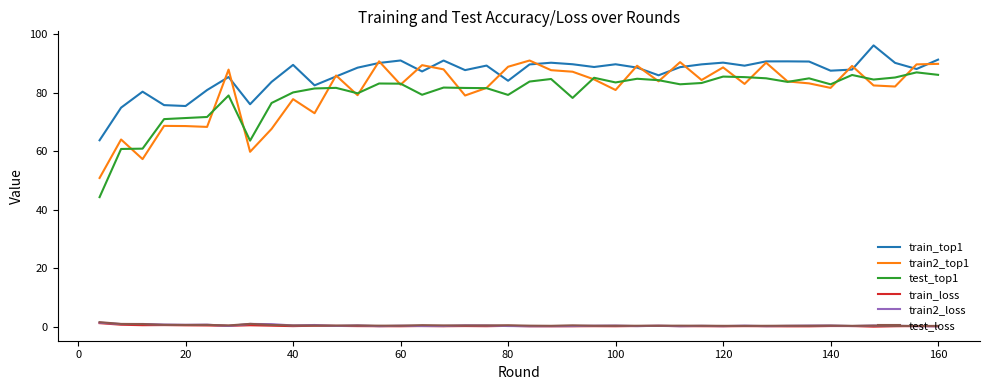

Which series has the largest range (max minus min)?

test_top1